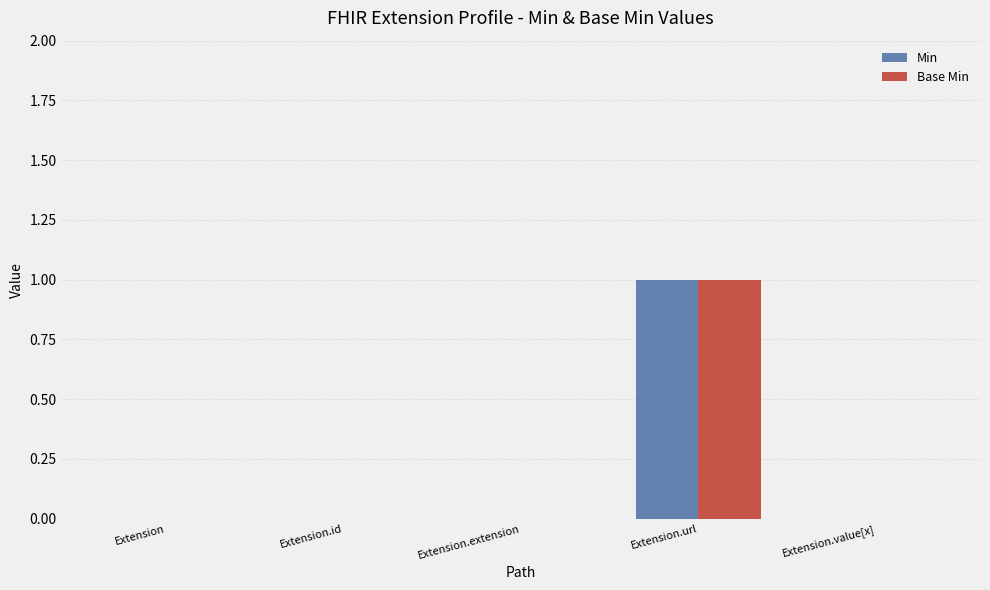

Which category has the highest value in the Base Min series?

Extension.url